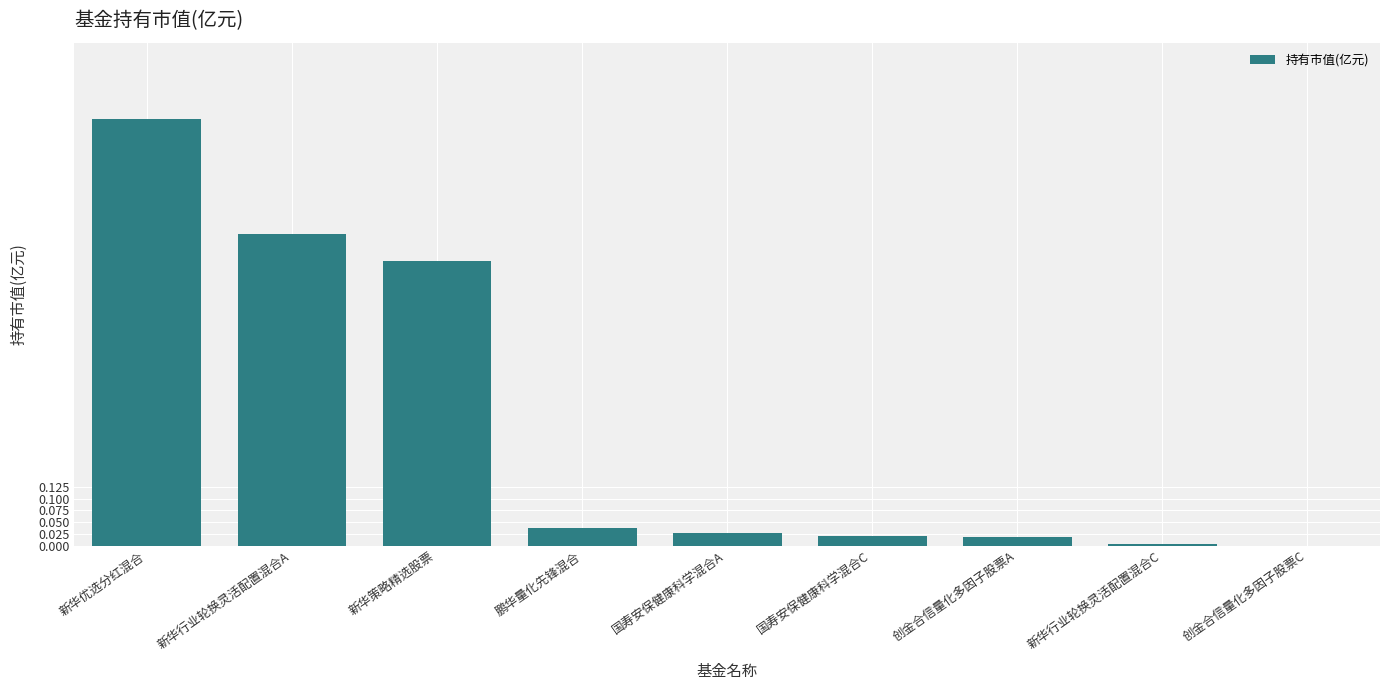

How many distinct data groups are displayed?

1